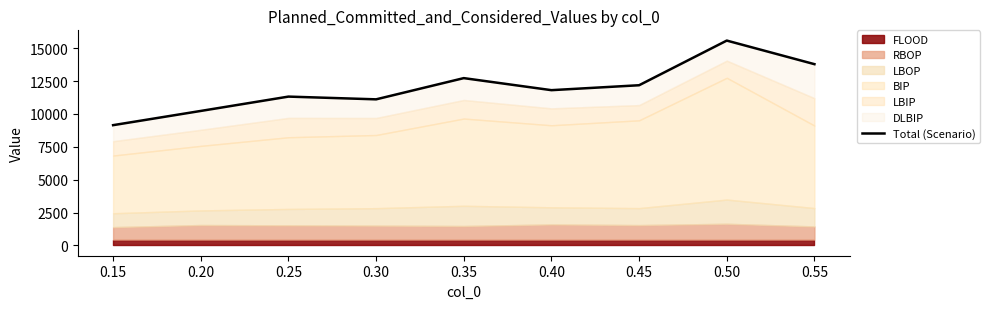

Does the chart display data point markers on the line(s)?

No